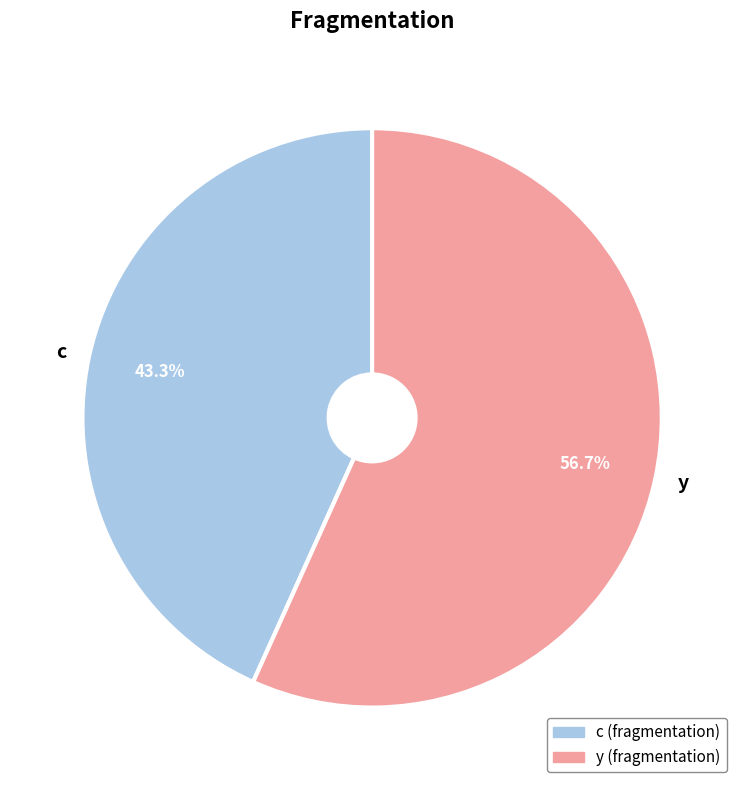

Do c and y together represent more than half of the pie?

Yes